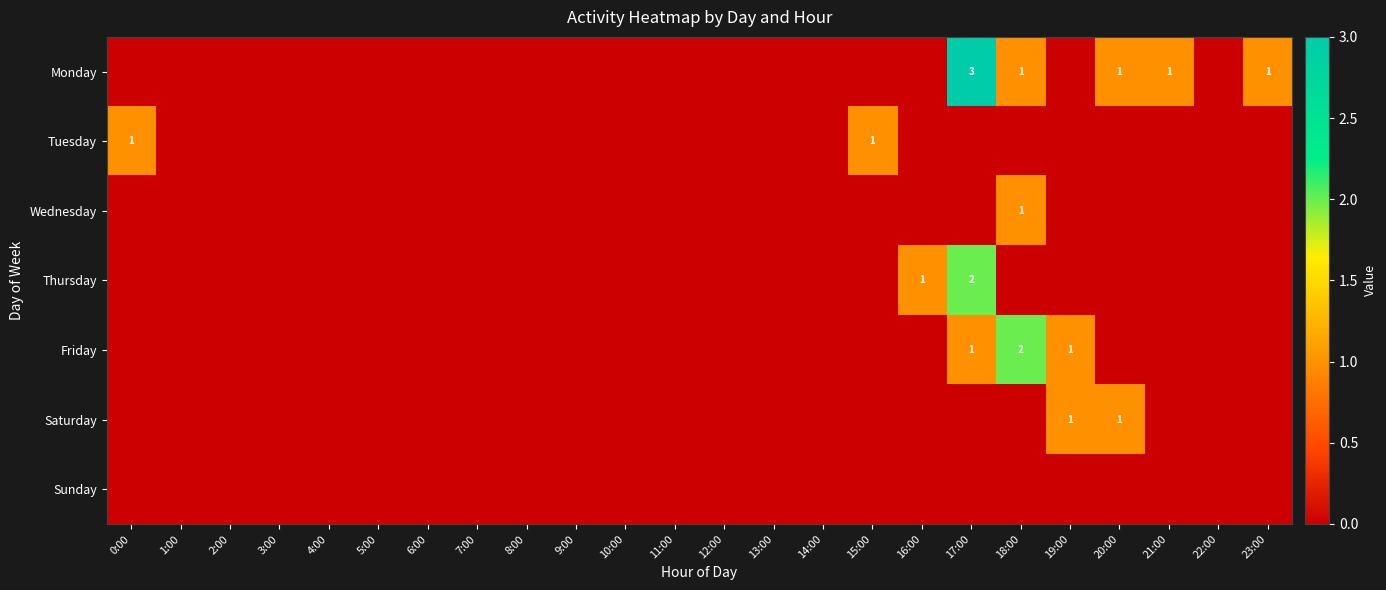

The value of Thursday at 17:00 is 2. True or false?

True